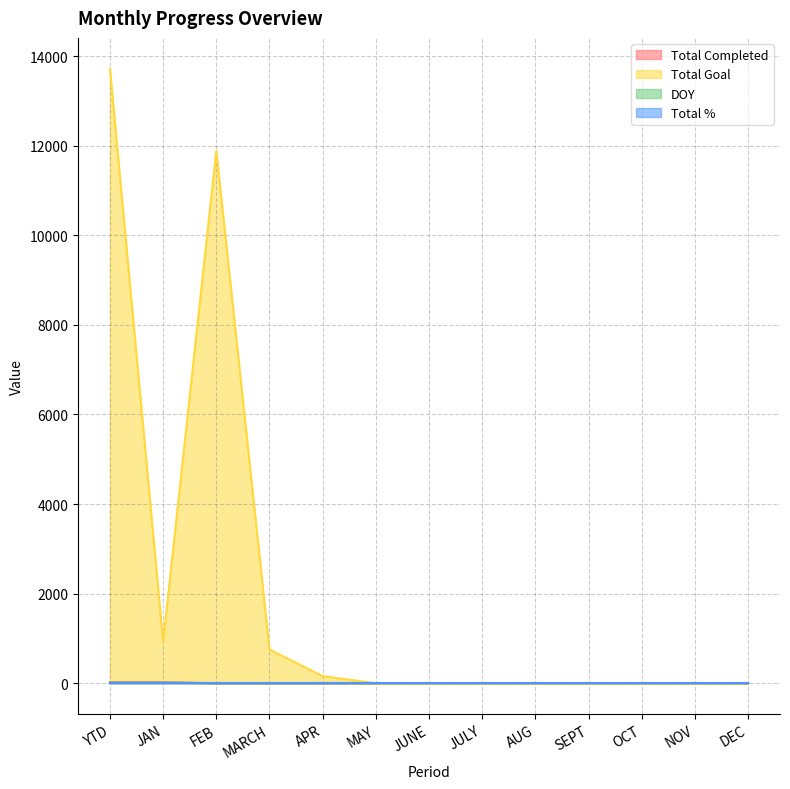

Which series changed the most between YTD and APR?

Total Goal